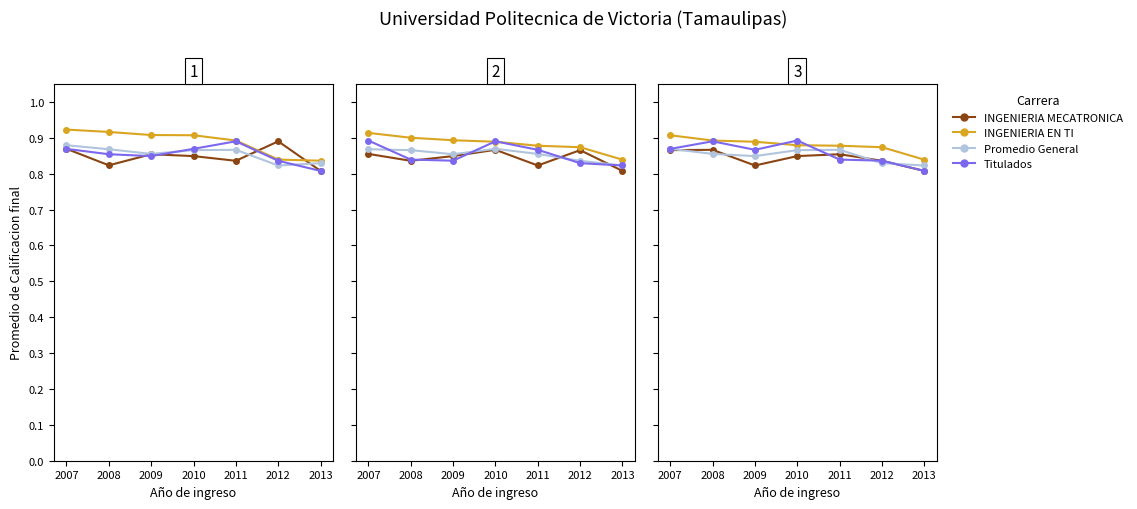

Which label corresponds to the largest value in the chart?

2007